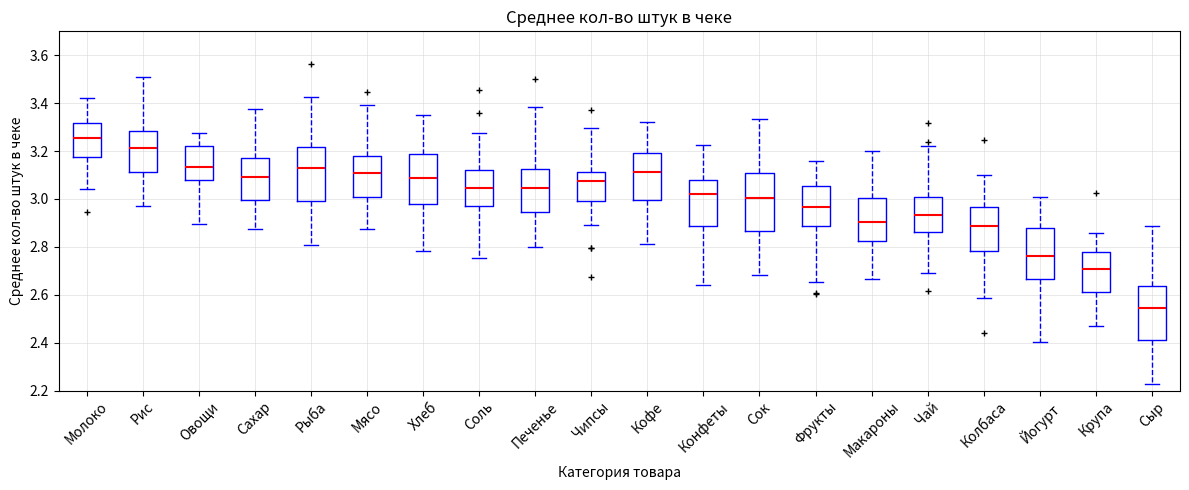

Reading left to right, transcribe this box plot: for each box, give where its median line is, the range the box spans, and where its two whiskers end, as read against the y-axis. The values are not printed on the chart, so give them approximately, as read against the axis.

Молоко: median 3.26, box 3.18 to 3.32, whiskers 3.04 to 3.42
Рис: median 3.22, box 3.12 to 3.28, whiskers 2.96 to 3.50
Овощи: median 3.14, box 3.08 to 3.22, whiskers 2.90 to 3.28
Сахар: median 3.10, box 3.00 to 3.18, whiskers 2.88 to 3.38
Рыба: median 3.12, box 3.00 to 3.22, whiskers 2.80 to 3.42
Мясо: median 3.10, box 3.00 to 3.18, whiskers 2.88 to 3.40
Хлеб: median 3.08, box 2.98 to 3.18, whiskers 2.78 to 3.34
Соль: median 3.04, box 2.98 to 3.12, whiskers 2.76 to 3.28
Печенье: median 3.04, box 2.94 to 3.12, whiskers 2.80 to 3.38
Чипсы: median 3.08, box 3.00 to 3.12, whiskers 2.90 to 3.30
Кофе: median 3.12, box 3.00 to 3.20, whiskers 2.82 to 3.32
Конфеты: median 3.02, box 2.88 to 3.08, whiskers 2.64 to 3.22
Сок: median 3.00, box 2.86 to 3.10, whiskers 2.68 to 3.34
Фрукты: median 2.96, box 2.88 to 3.06, whiskers 2.66 to 3.16
Макароны: median 2.90, box 2.82 to 3.00, whiskers 2.66 to 3.20
Чай: median 2.94, box 2.86 to 3.02, whiskers 2.68 to 3.22
Колбаса: median 2.88, box 2.78 to 2.96, whiskers 2.58 to 3.10
Йогурт: median 2.76, box 2.66 to 2.88, whiskers 2.40 to 3.00
Крупа: median 2.70, box 2.62 to 2.78, whiskers 2.46 to 2.86
Сыр: median 2.54, box 2.42 to 2.64, whiskers 2.22 to 2.88